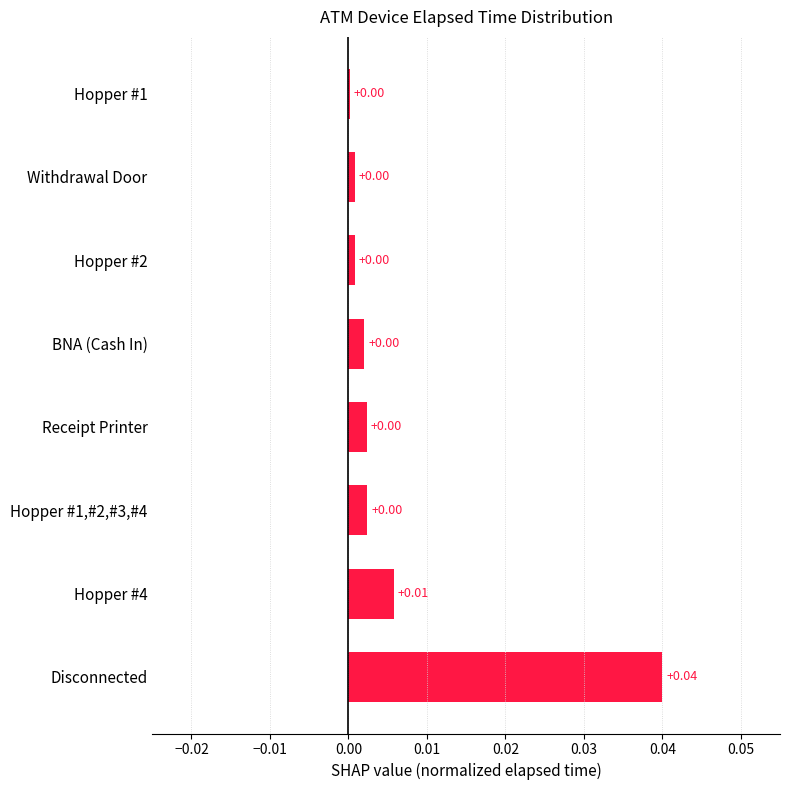

How many data points does each series have?

8